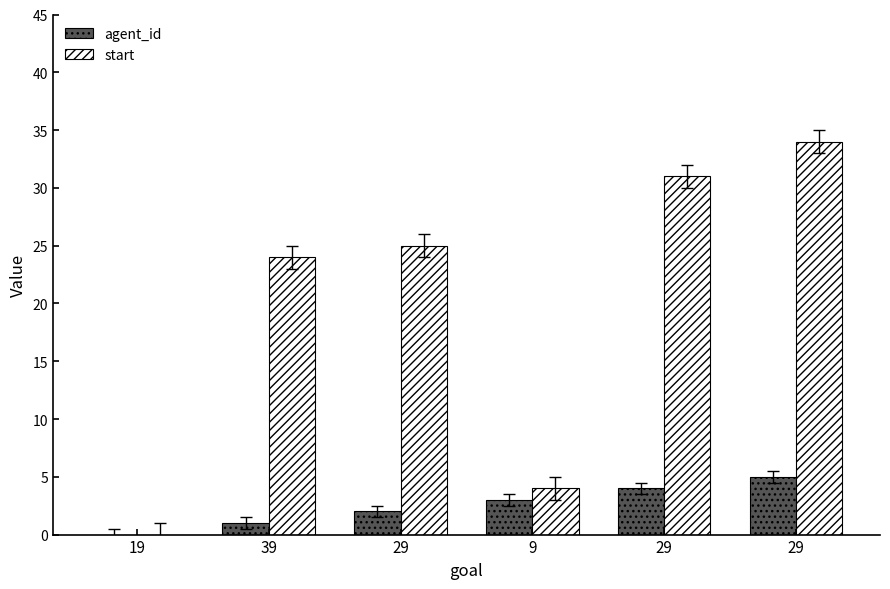

Rank the series by their average value, from lowest to highest.

agent_id, start